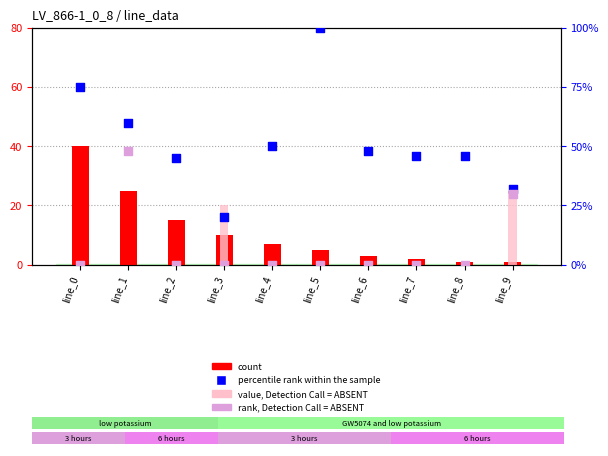

Which series has the largest total across all categories?

percentile rank within the sample